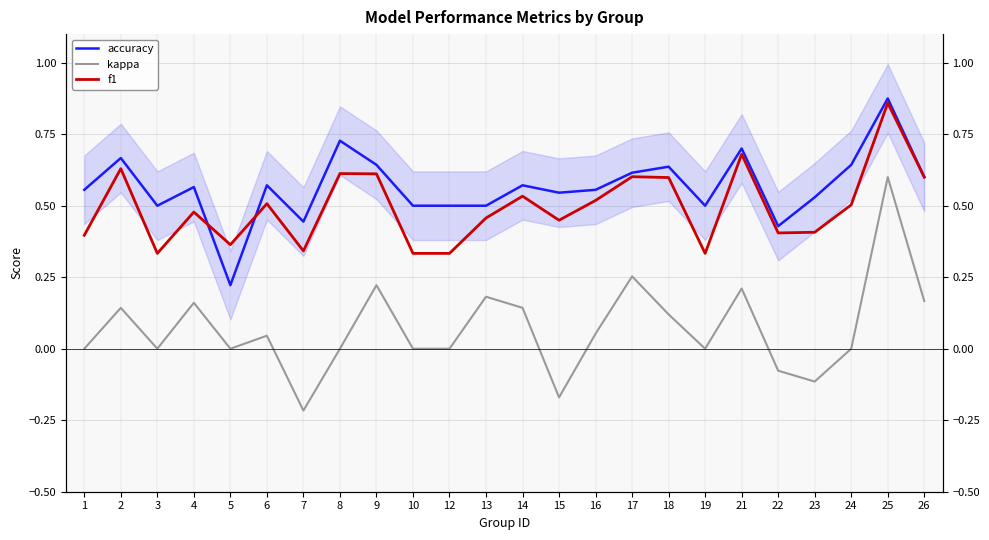

True or false: kappa and accuracy intersect in this chart.

False